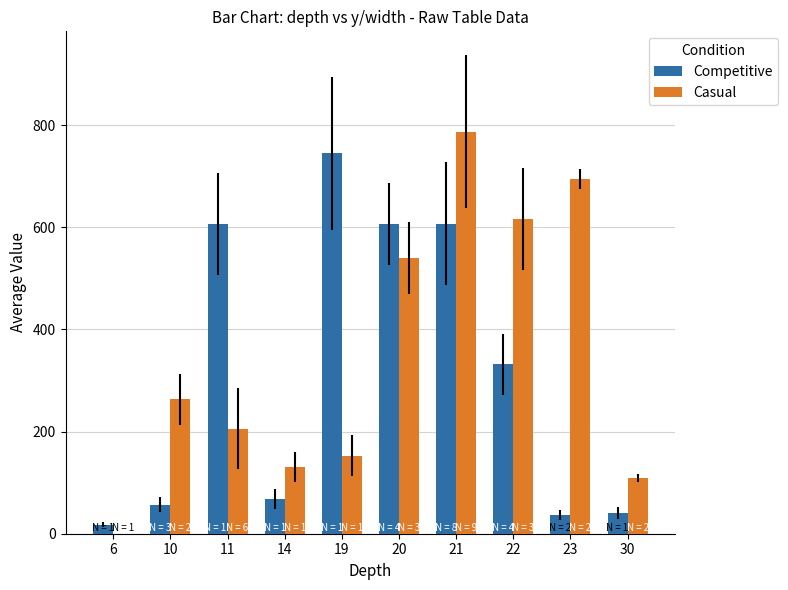

Are the bars horizontal?

No